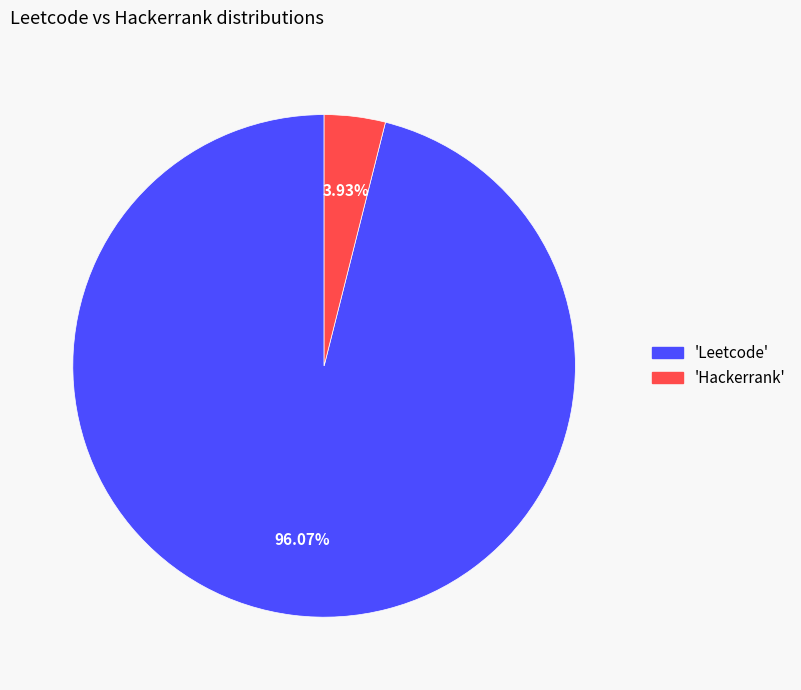

Is there any slice that represents more than half of the pie?

Yes